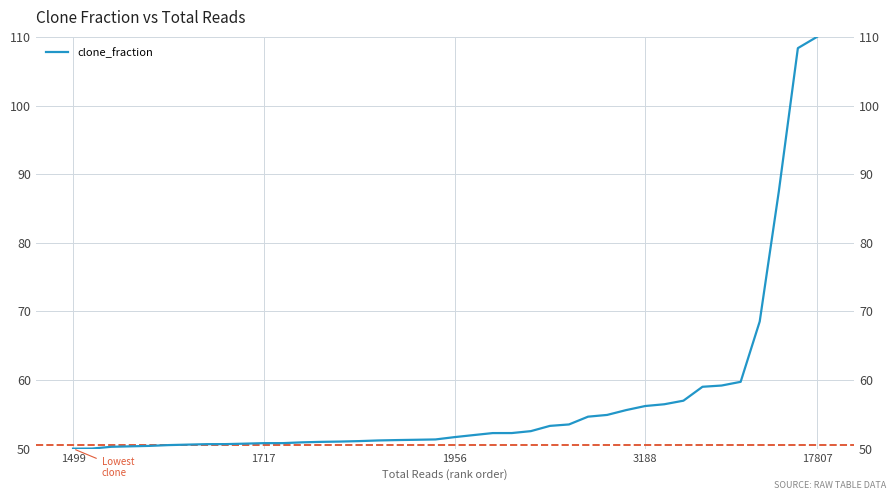

What is the difference between the maximum and minimum values?

60.0